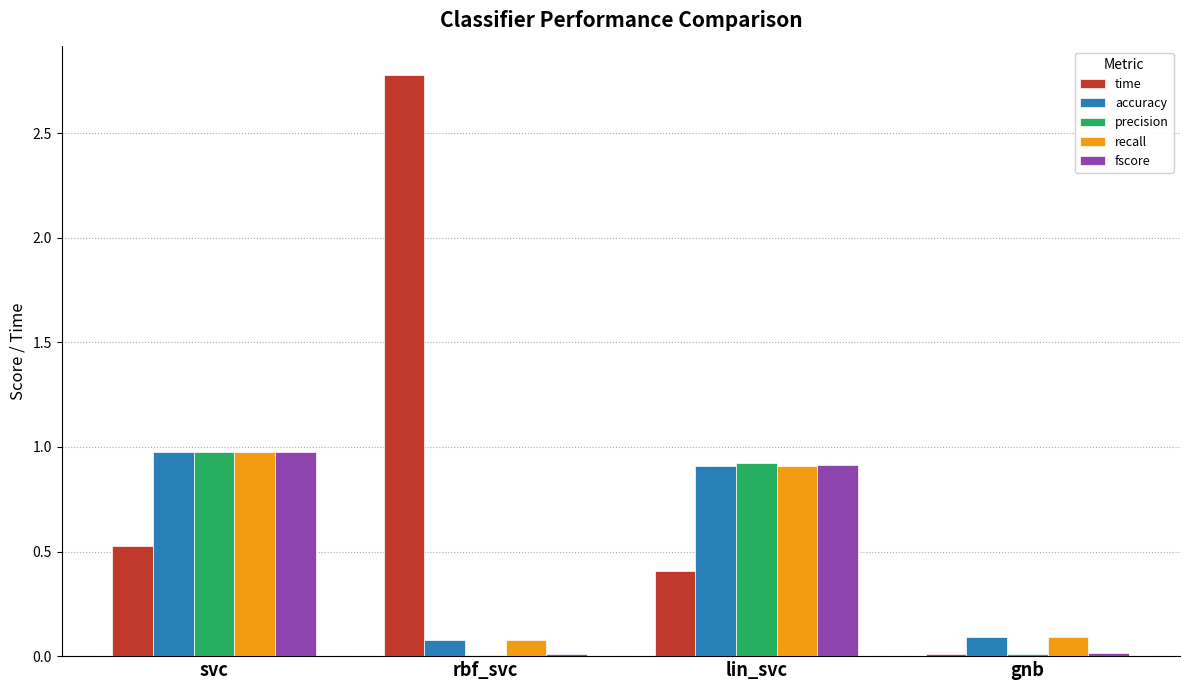

What is the total value across all series at svc?

4.4